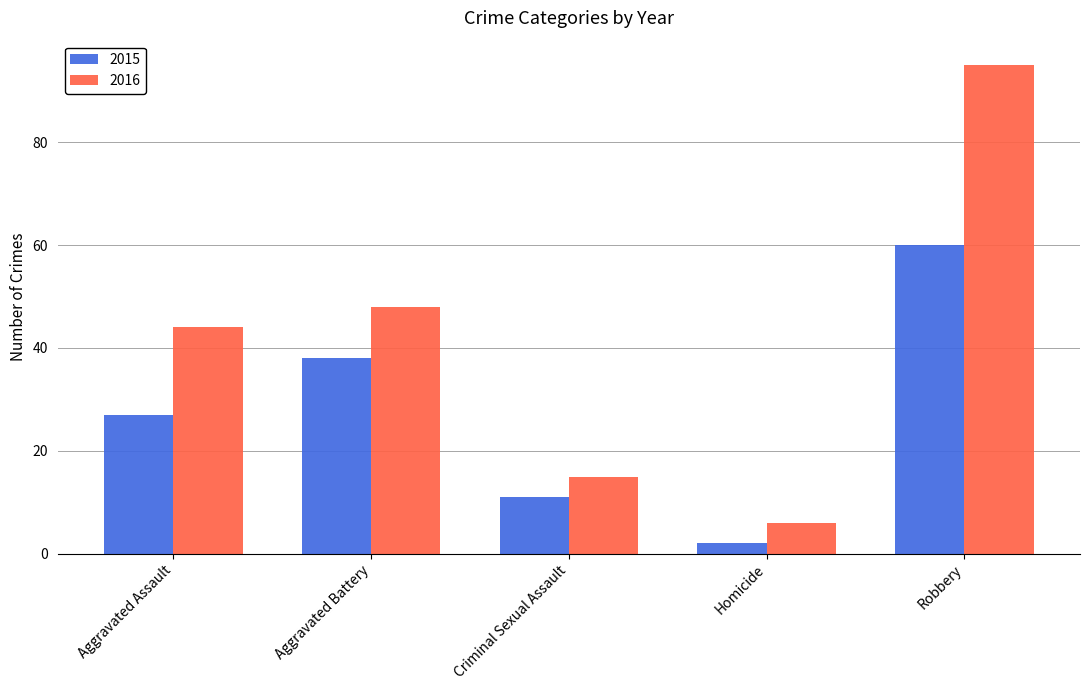

What is the approximate value of 2015 at Criminal Sexual Assault?

11